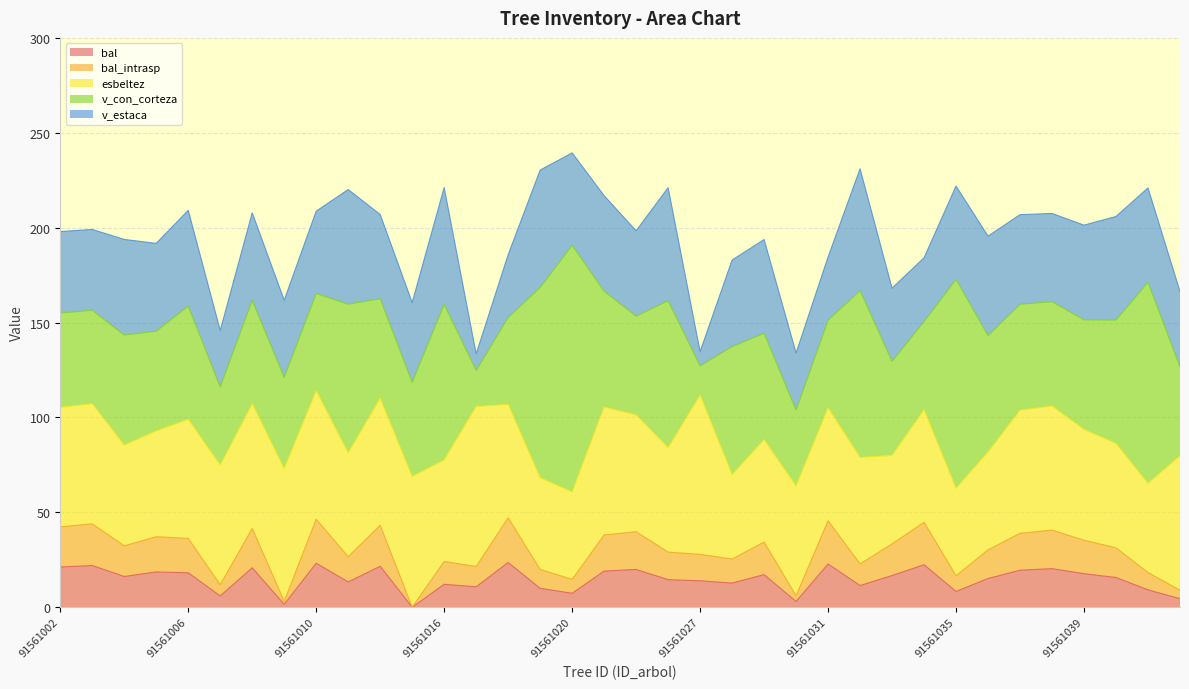

At which label does v_con_corteza first exceed 54?

91561004